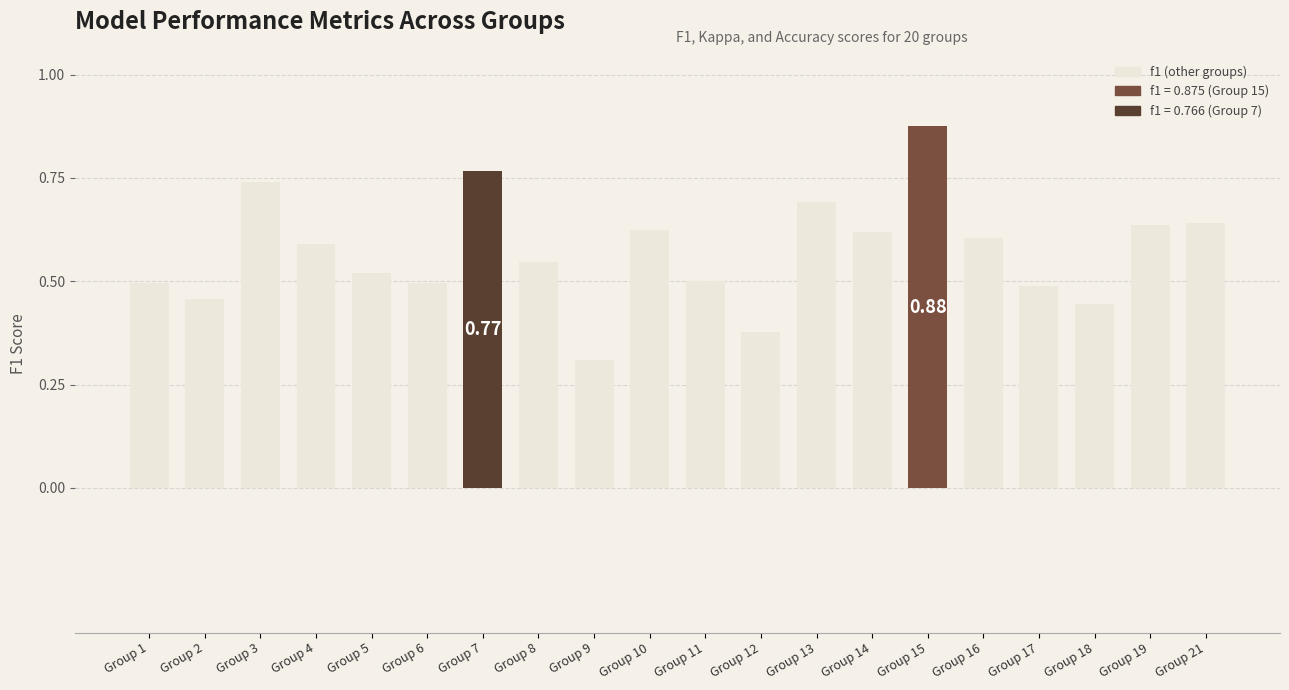

What is the sum of the values at Group 16 and Group 2?

1.1